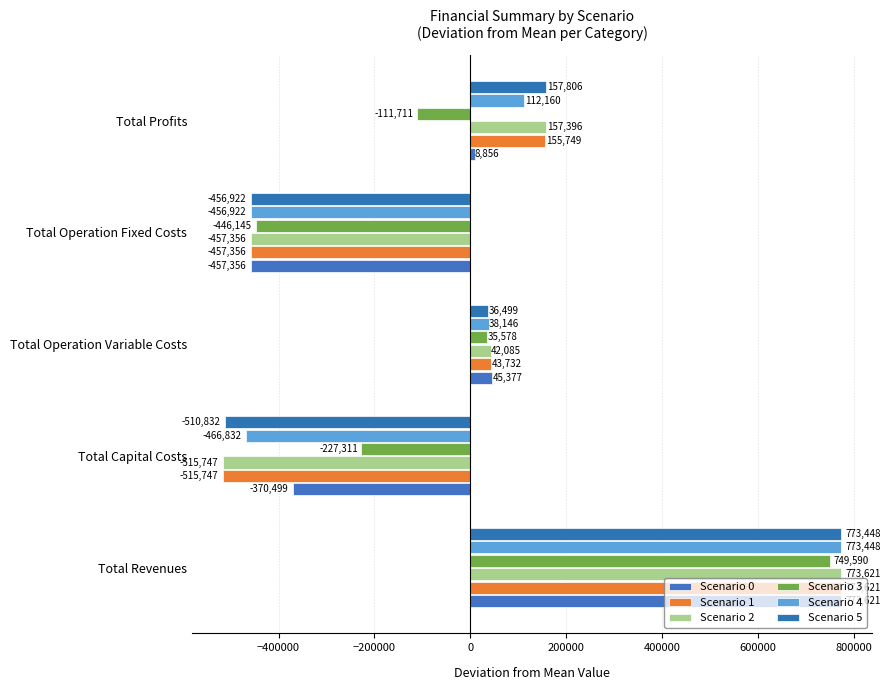

How many values in the Scenario 3 series are below -111711?

3